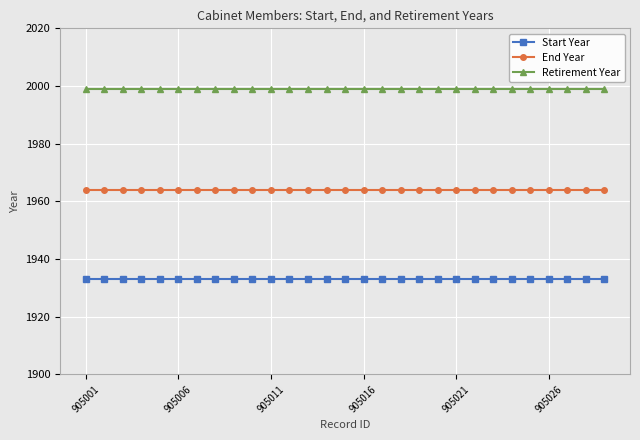

Reading right to left, list all the values displayed in this chart.

Start Year: 1933	1933	1933	1933	1933	1933	1933	1933	1933	1933	1933	1933	1933	1933	1933	1933	1933	1933	1933	1933	1933	1933	1933	1933	1933	1933	1933	1933	1933
End Year: 1964	1964	1964	1964	1964	1964	1964	1964	1964	1964	1964	1964	1964	1964	1964	1964	1964	1964	1964	1964	1964	1964	1964	1964	1964	1964	1964	1964	1964
Retirement Year: 1999	1999	1999	1999	1999	1999	1999	1999	1999	1999	1999	1999	1999	1999	1999	1999	1999	1999	1999	1999	1999	1999	1999	1999	1999	1999	1999	1999	1999